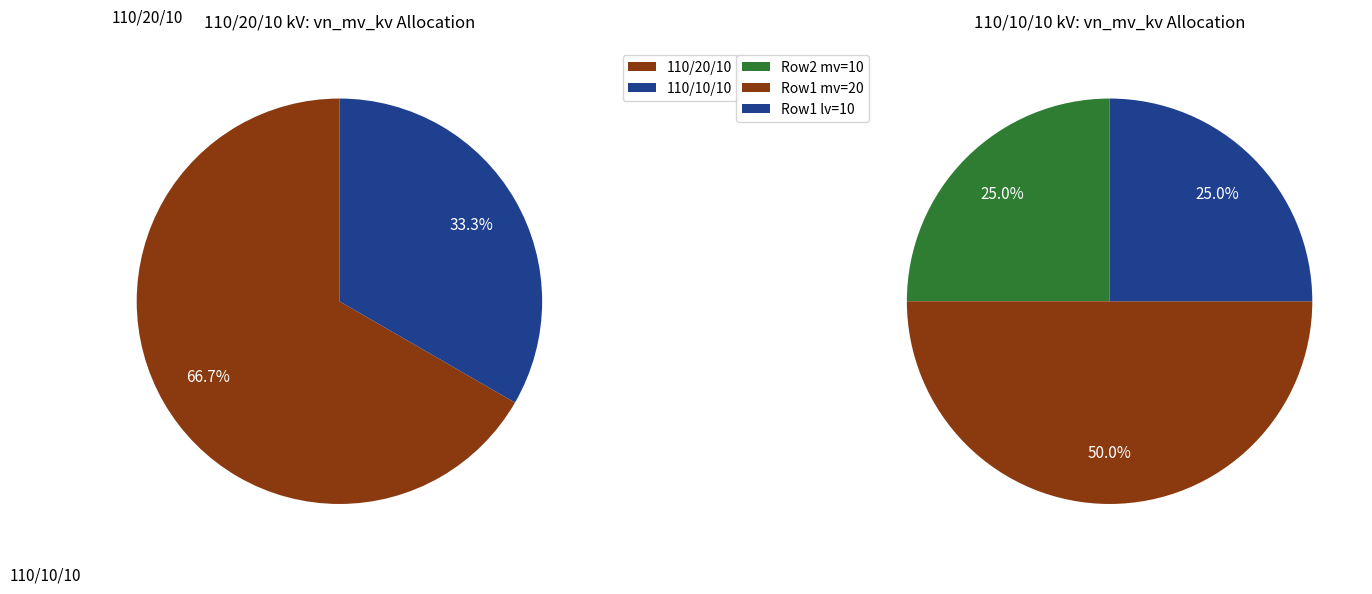

To the nearest percent, what percentage of the pie is 63/25/38 MVA 110/10/10 kV?

33%